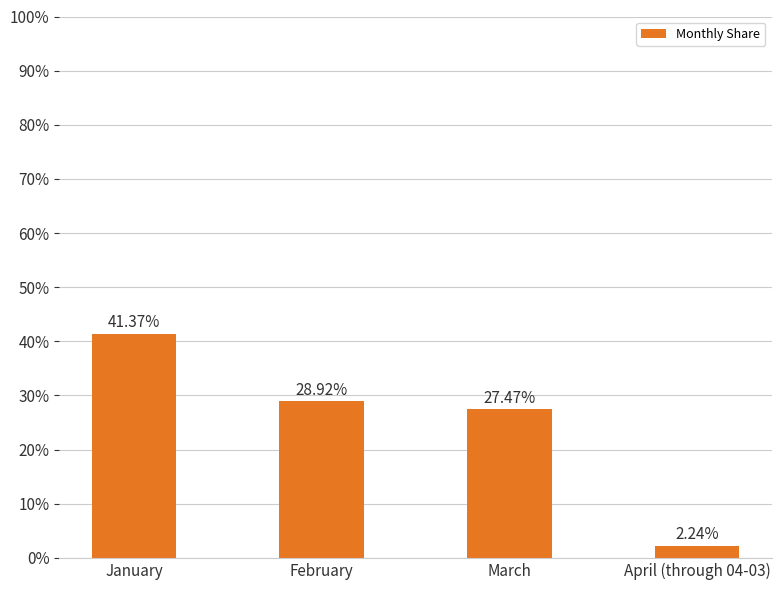

Does the chart contain stacked bars?

No